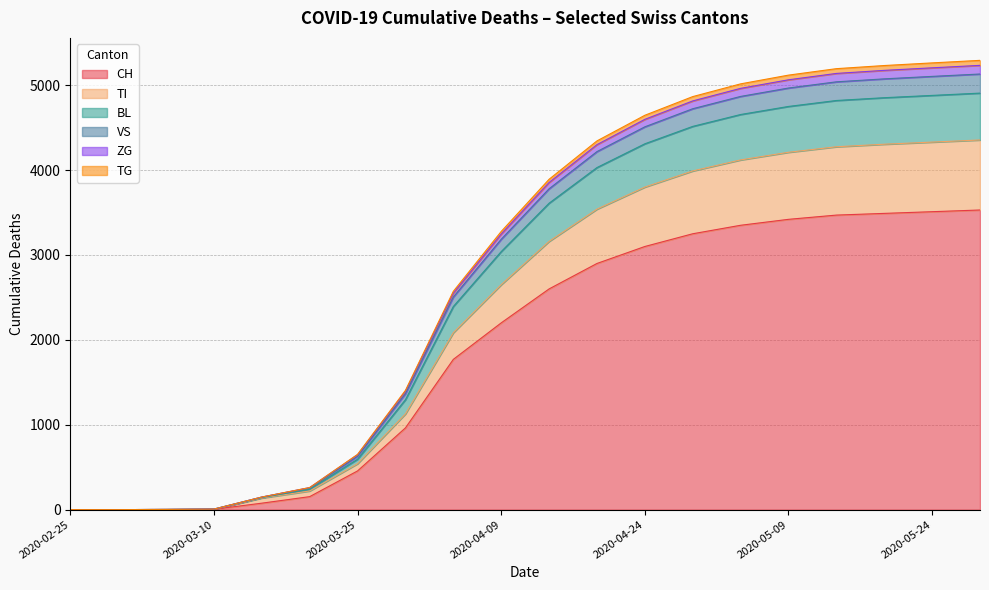

At which label does VS reach its minimum?

2020-02-25